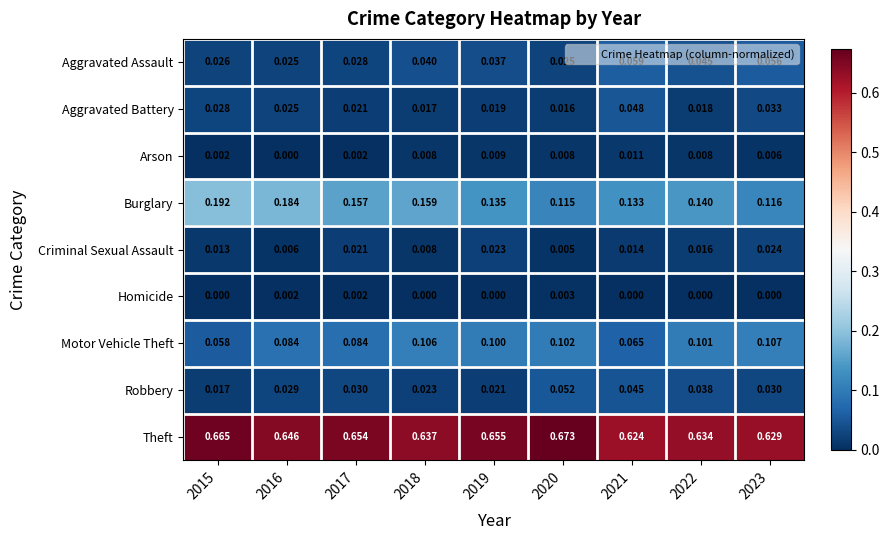

Rank the series at 2021 from lowest to highest value.

Homicide, Arson, Criminal Sexual Assault, Robbery, Aggravated Battery, Aggravated Assault, Motor Vehicle Theft, Burglary, Theft